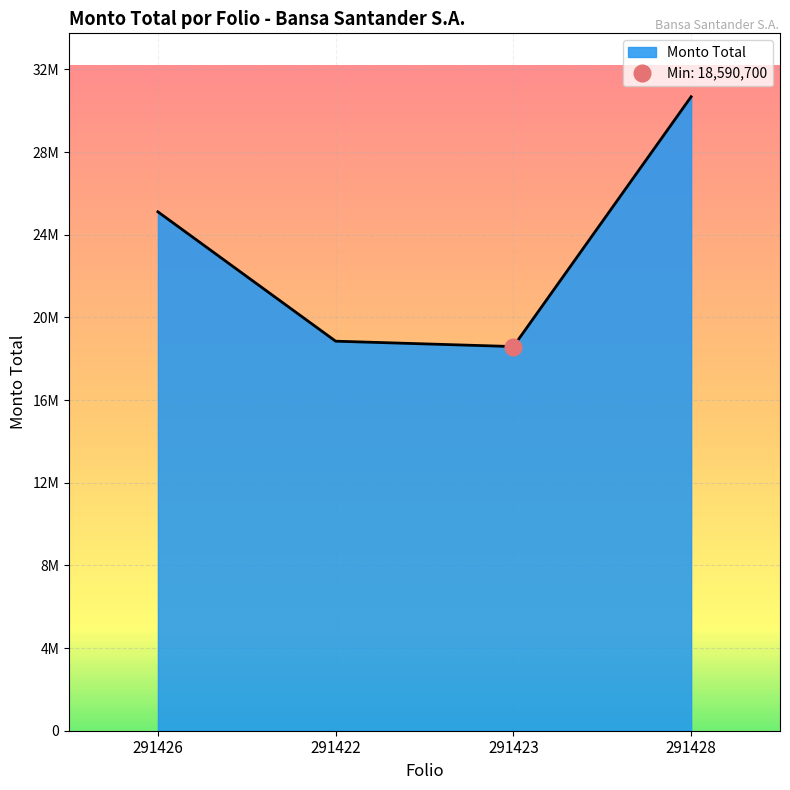

What is the difference between the second highest and second lowest values?

6260223